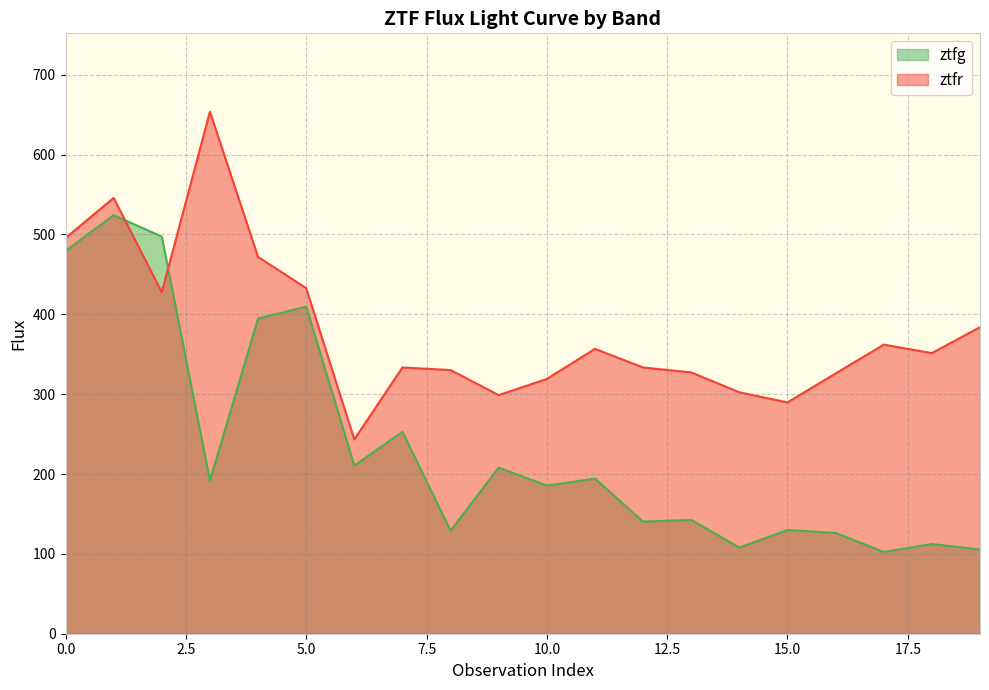

How many intersections are there between ztfr and ztfg?

2